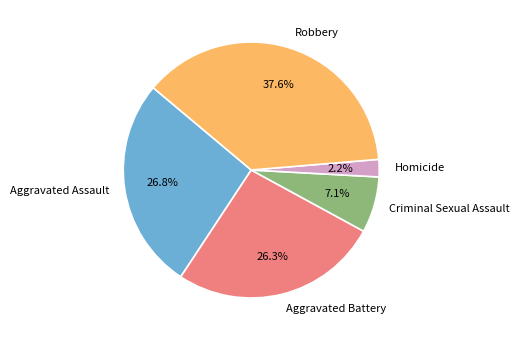

What percentage is the Robbery slice, to the nearest percent?

38%